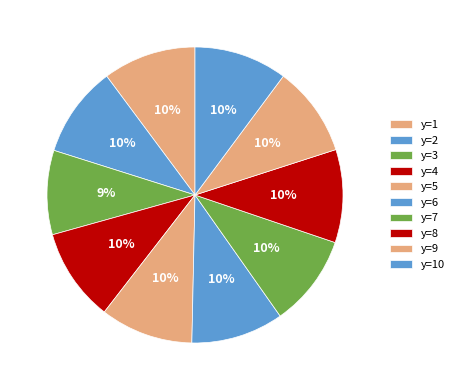

The y=9 slice represents 4% of the pie. True or false?

False